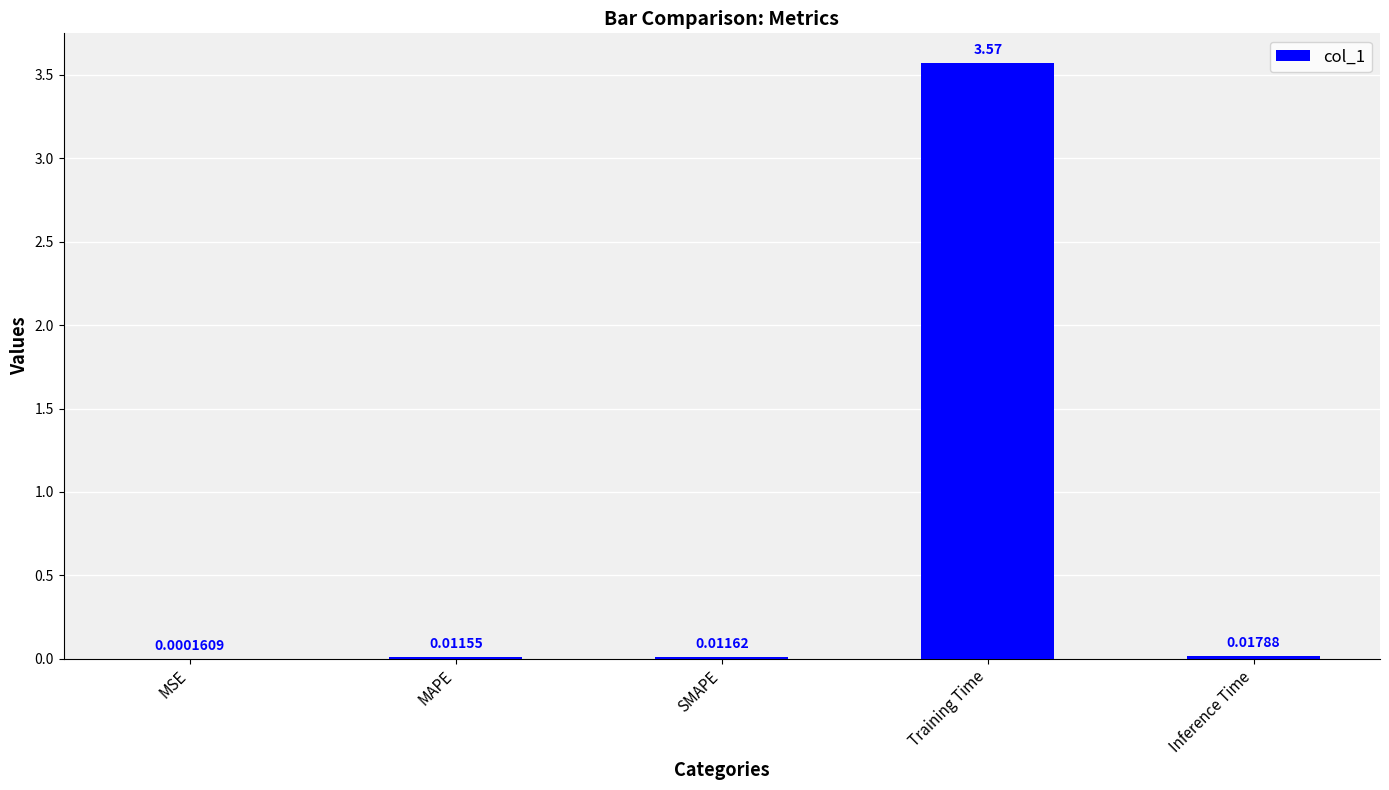

What is the change in value from Training Time to Inference Time?

-3.6